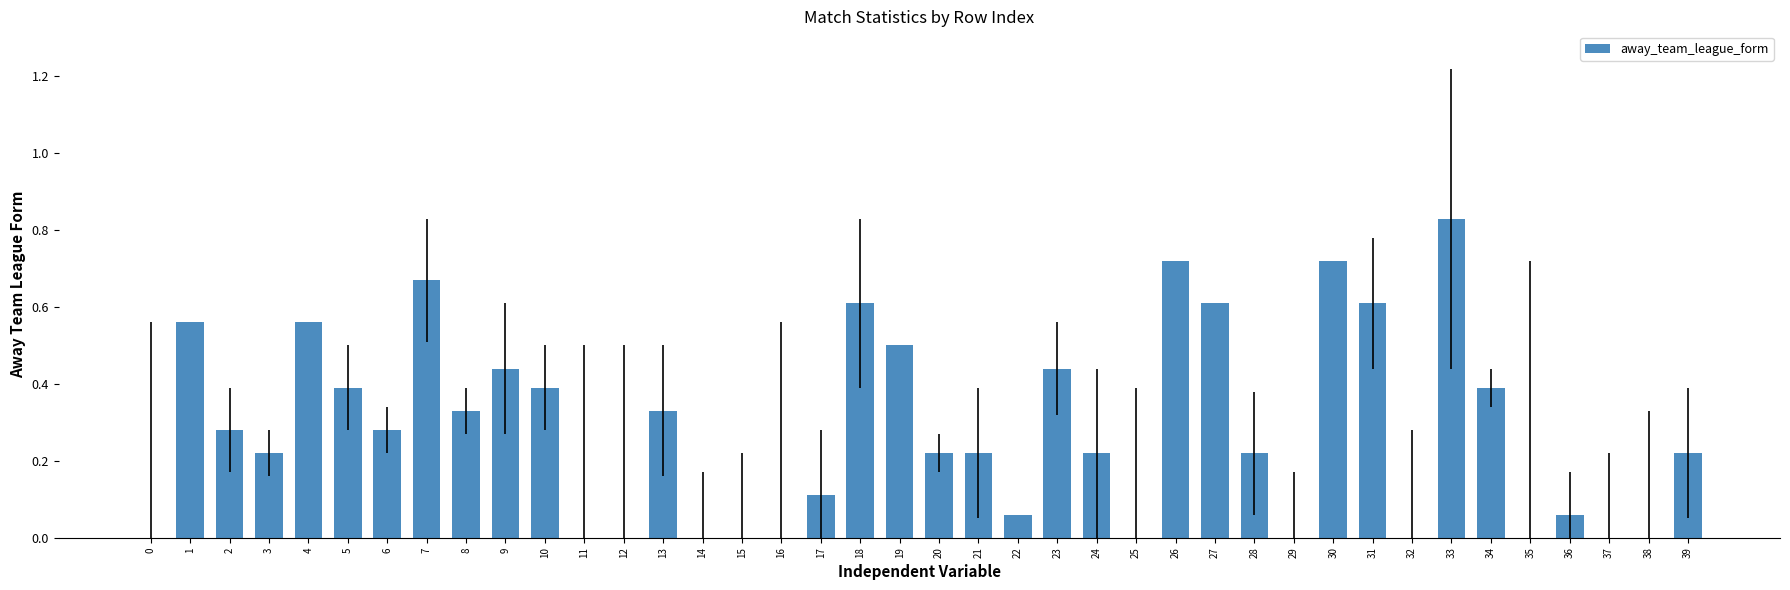

Is it true that the value at 23 is 0.1?

False